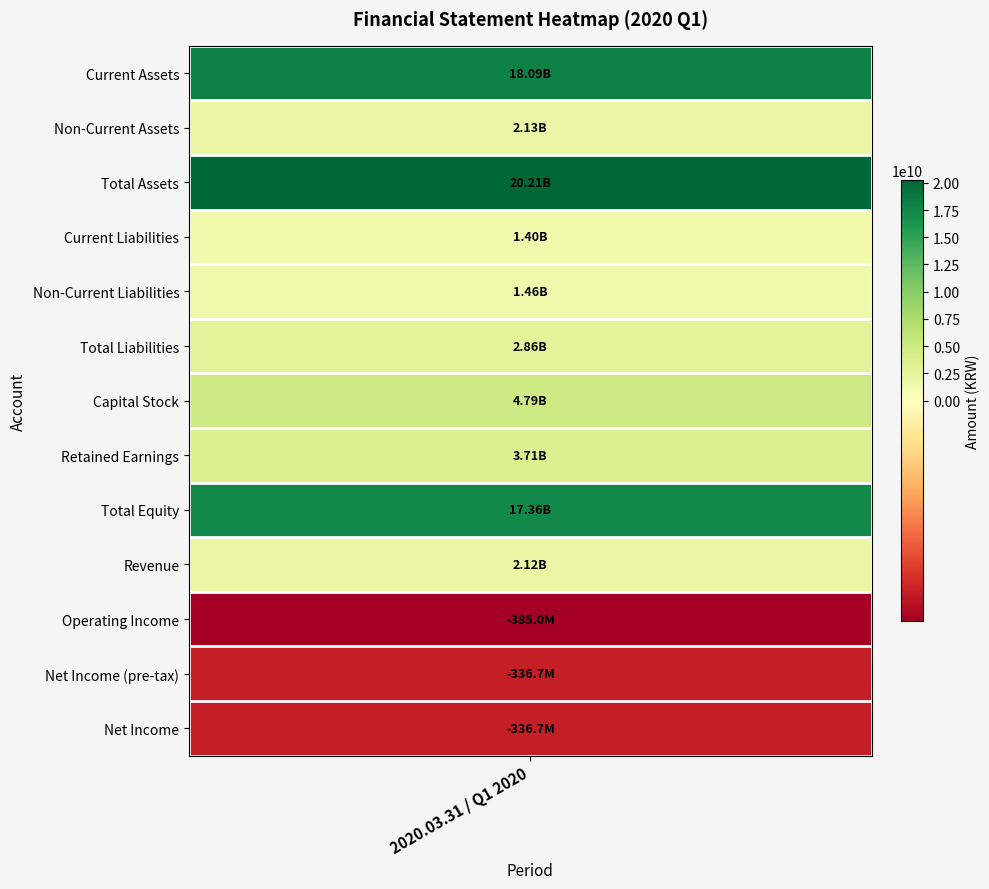

Reading left to right, extract all data points from this chart.

0=18087325308	1=2125297011	2=20212622319	3=1398326976	4=1458595170	5=2856922146	6=4794670000	7=3711458052	8=17355700173	9=2116983676	10=-384976028	11=-336713921	12=-336713921